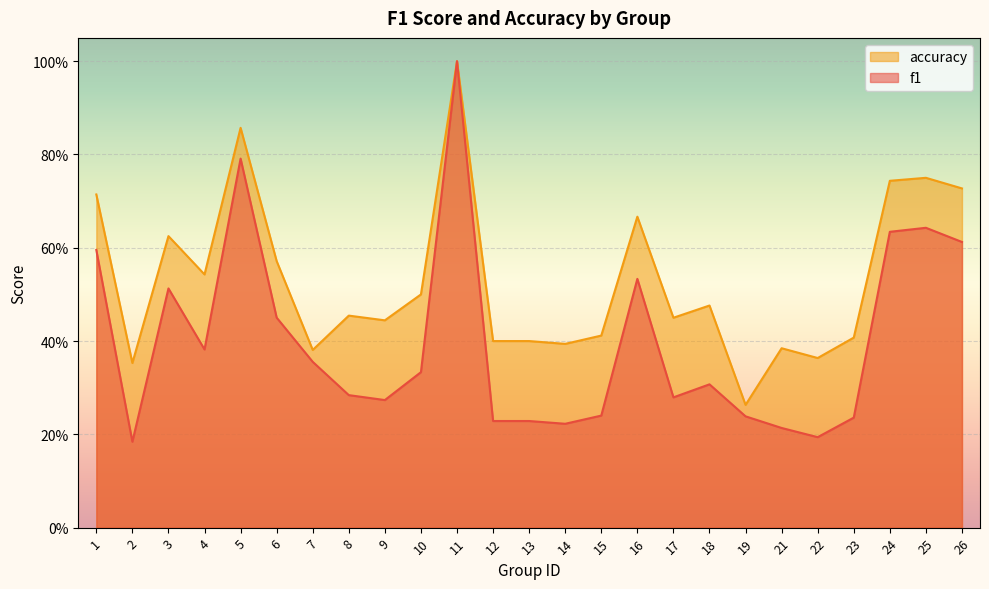

What is the difference between the second highest and minimum values in the accuracy series?

0.6